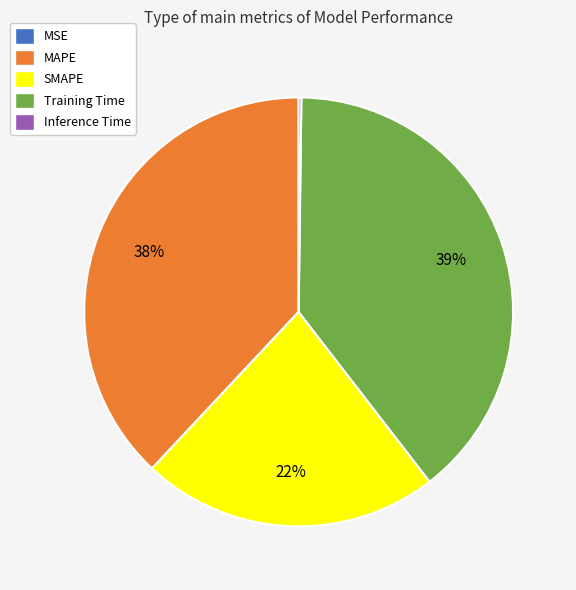

Is the sum of SMAPE and MAPE greater than half?

Yes